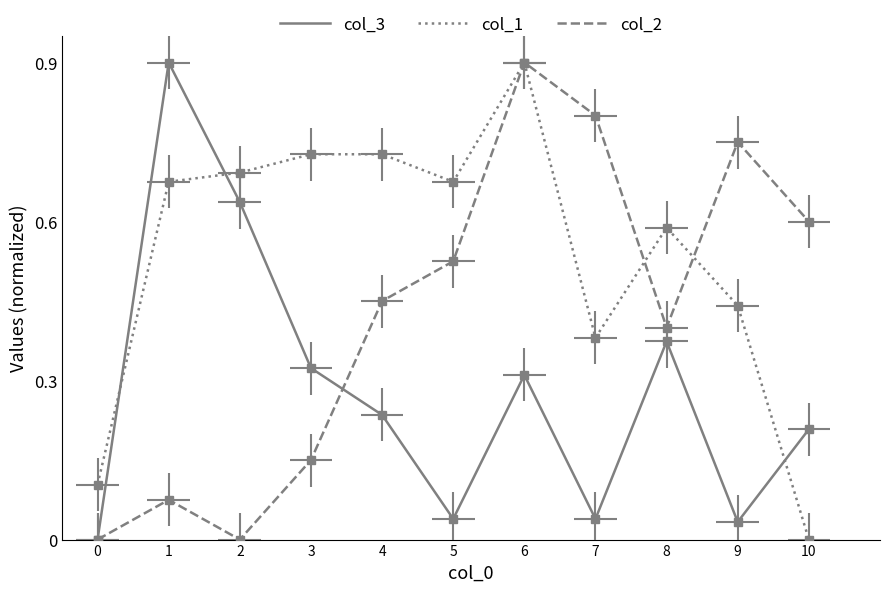

Reading left to right, extract all data points from this chart.

col_3: 0=0.0	1=0.9	2=0.6	3=0.3	4=0.2	5=0.0	6=0.3	7=0.0	8=0.4	9=0.0	10=0.2
col_1: 0=0.1	1=0.7	2=0.7	3=0.7	4=0.7	5=0.7	6=0.9	7=0.4	8=0.6	9=0.4	10=0.0
col_2: 0=0.0	1=0.1	2=0.0	3=0.1	4=0.5	5=0.5	6=0.9	7=0.8	8=0.4	9=0.8	10=0.6